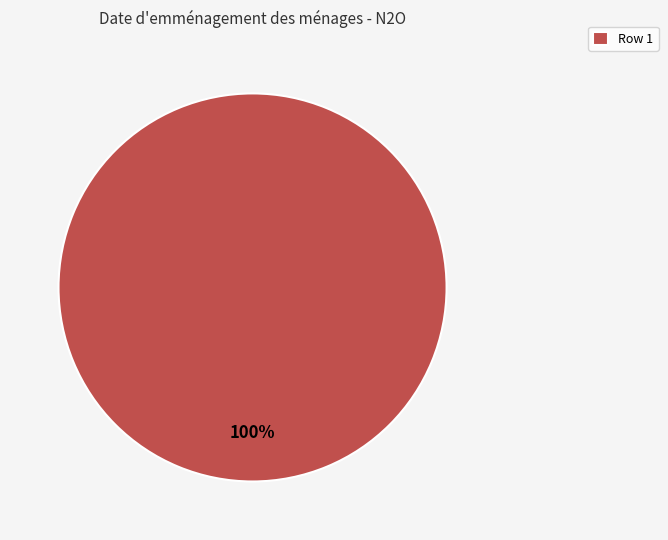

How many segments does this pie chart have?

1